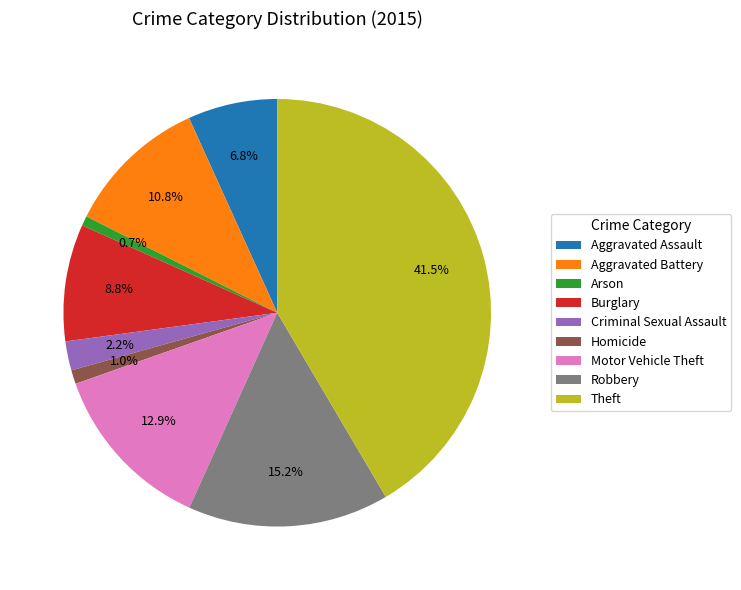

How many segments does this pie chart have?

9